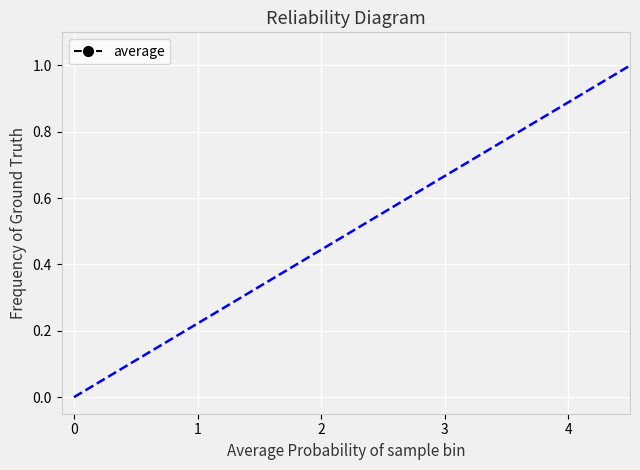

Is this an area chart (filled region under the line)?

No